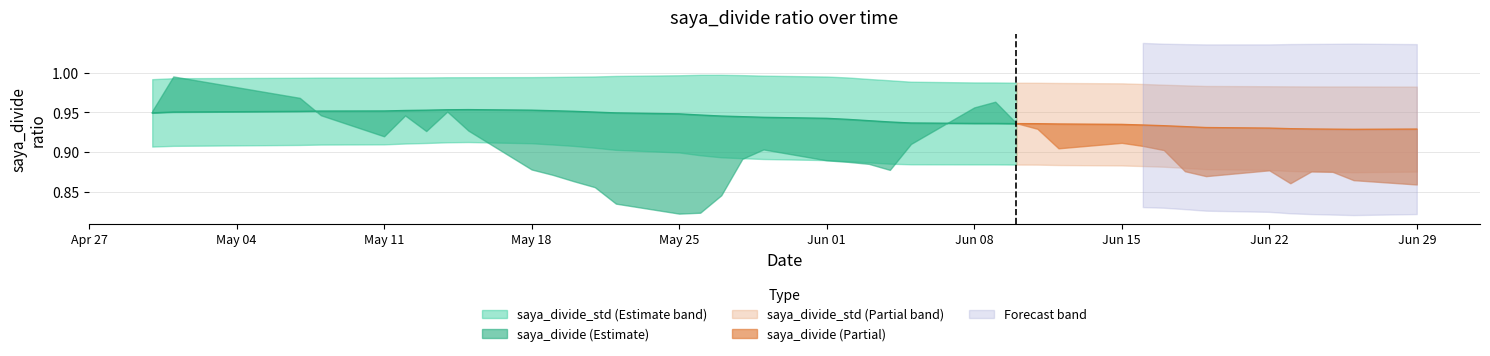

What is the greatest value displayed?

1.0